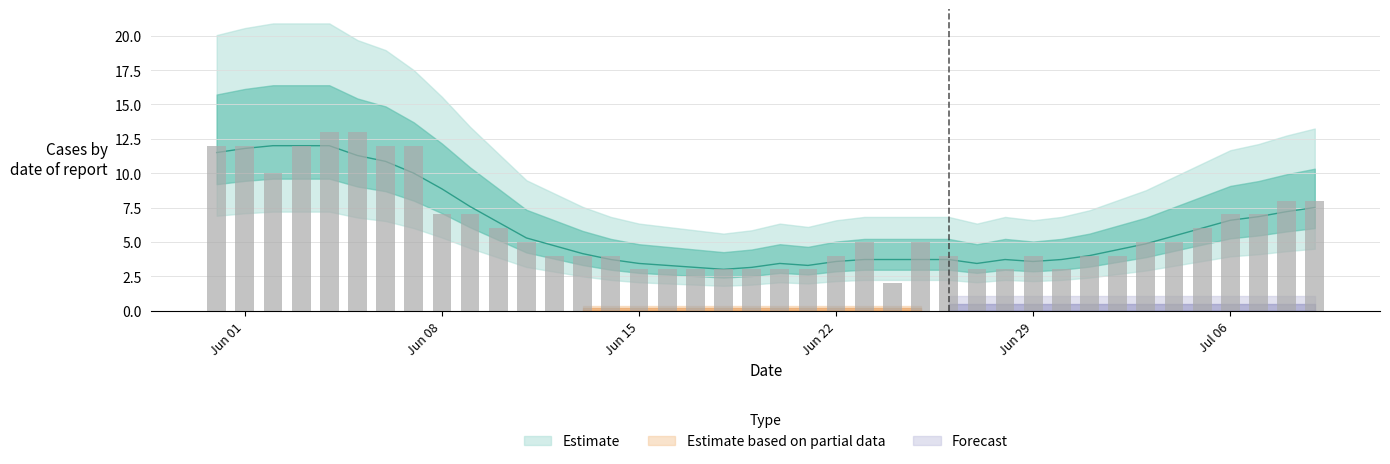

Does the chart contain any negative values?

No